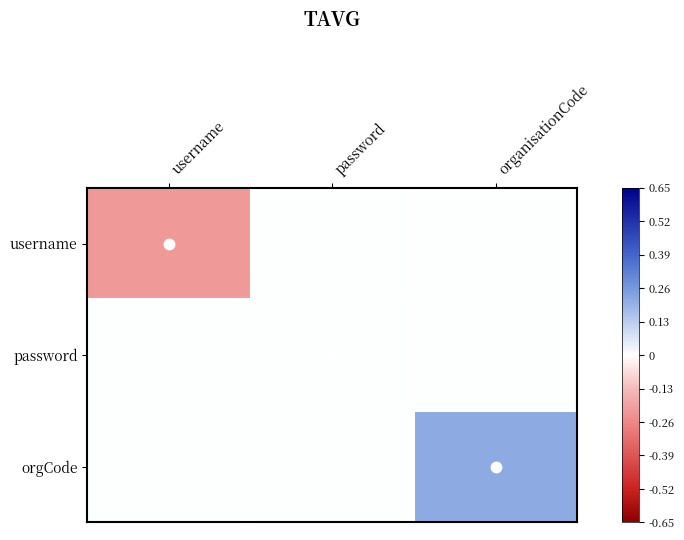

Count the number of data series in this chart.

3